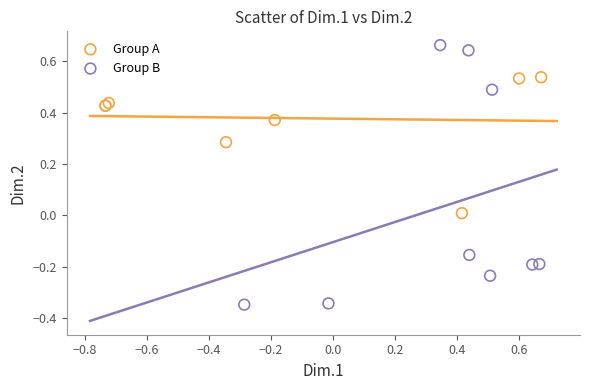

Which series has the widest spread of Y values?

Group B